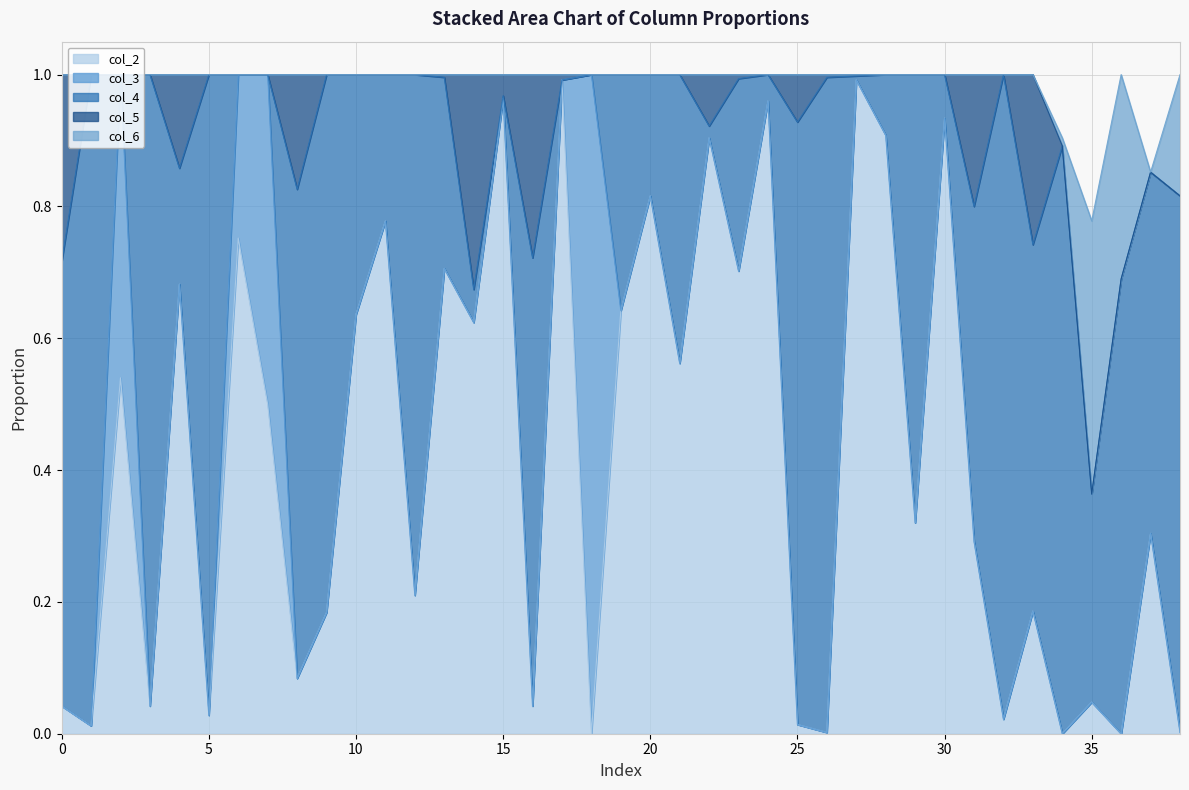

What are all the series names shown in the legend?

col_2, col_3, col_4, col_5, col_6